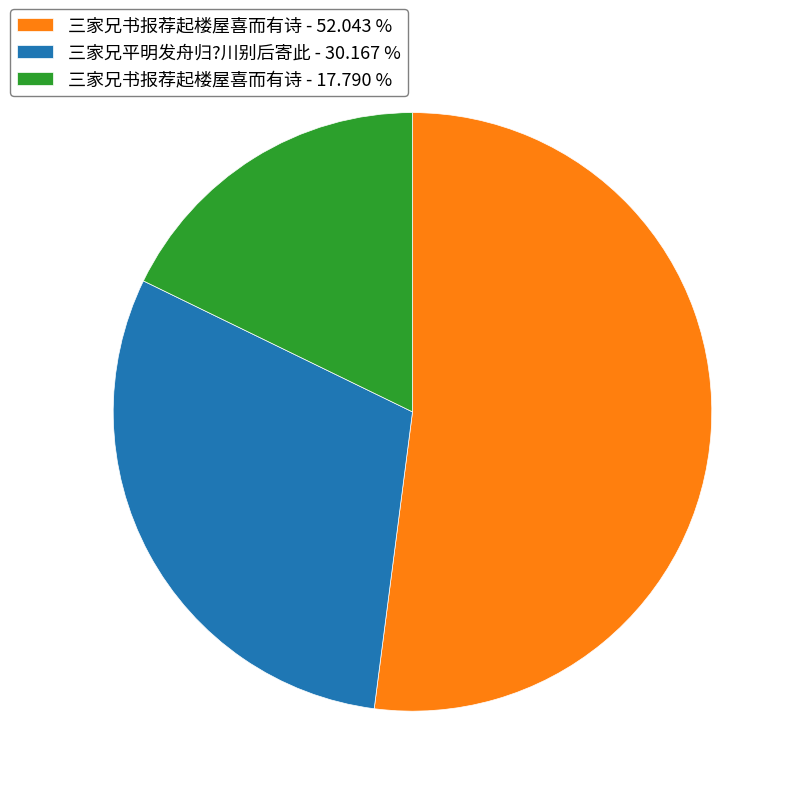

Rank the categories by value from lowest to highest.

三家兄书报荐起楼屋喜而有诗 - 17.790 %, 三家兄平明发舟归?川别后寄此 - 30.167 %, 三家兄书报荐起楼屋喜而有诗 - 52.043 %